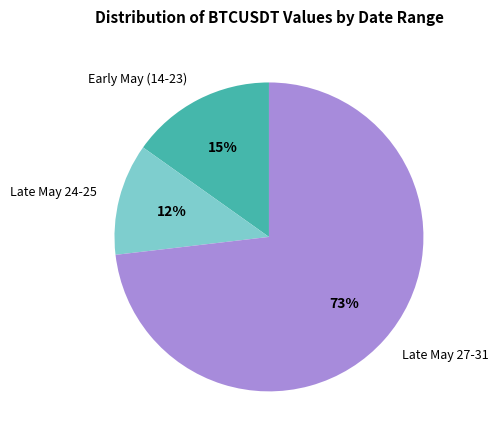

How many slices are in this pie chart?

3